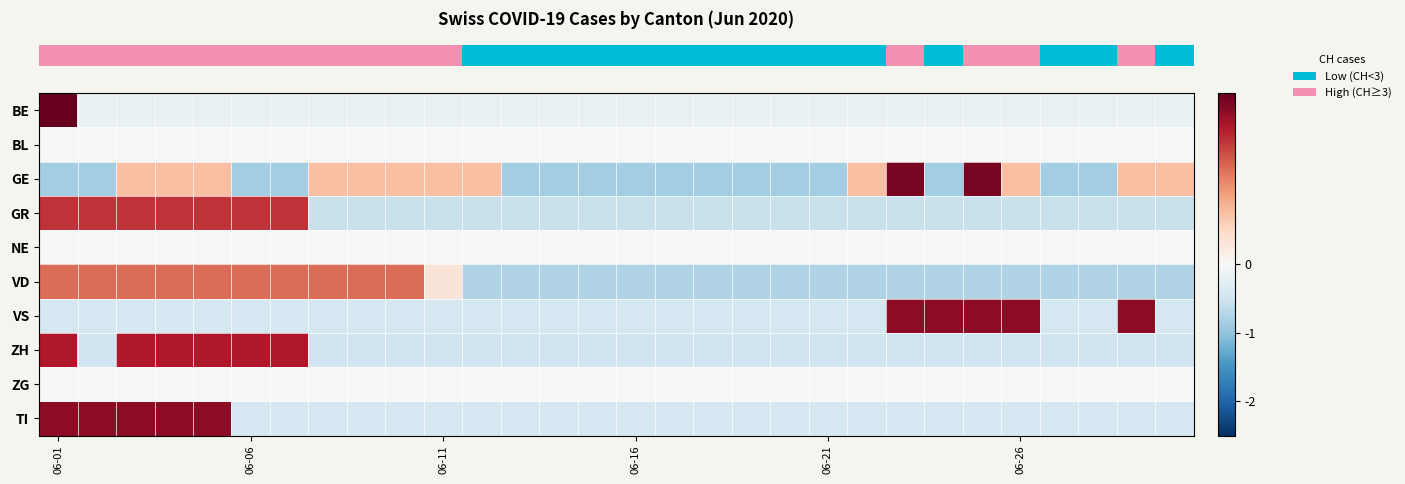

At which category is the sum across all series the highest?

06-01